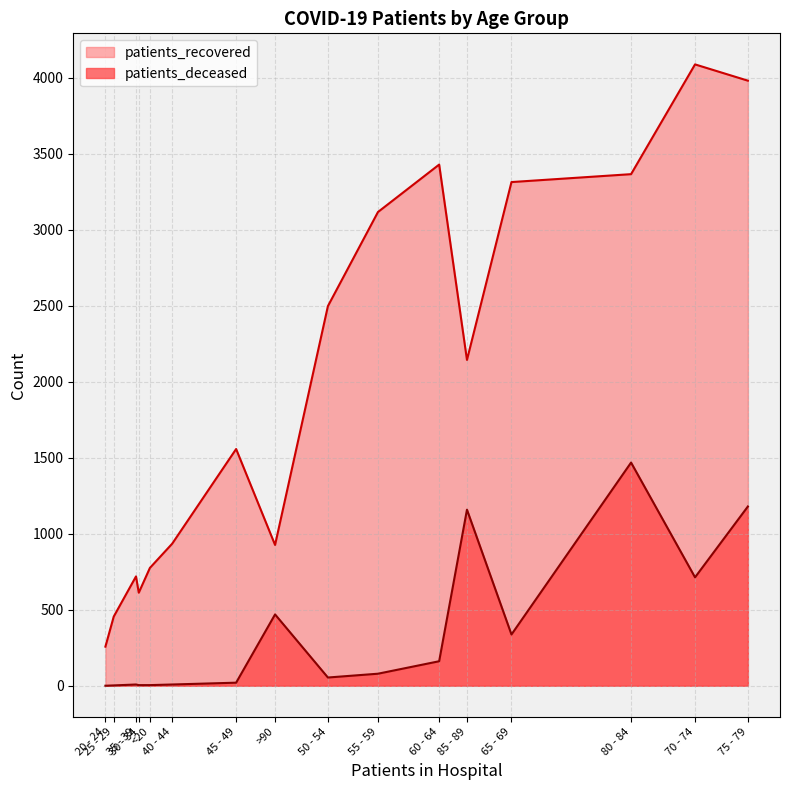

What is the sum of all patients_recovered values?

32164